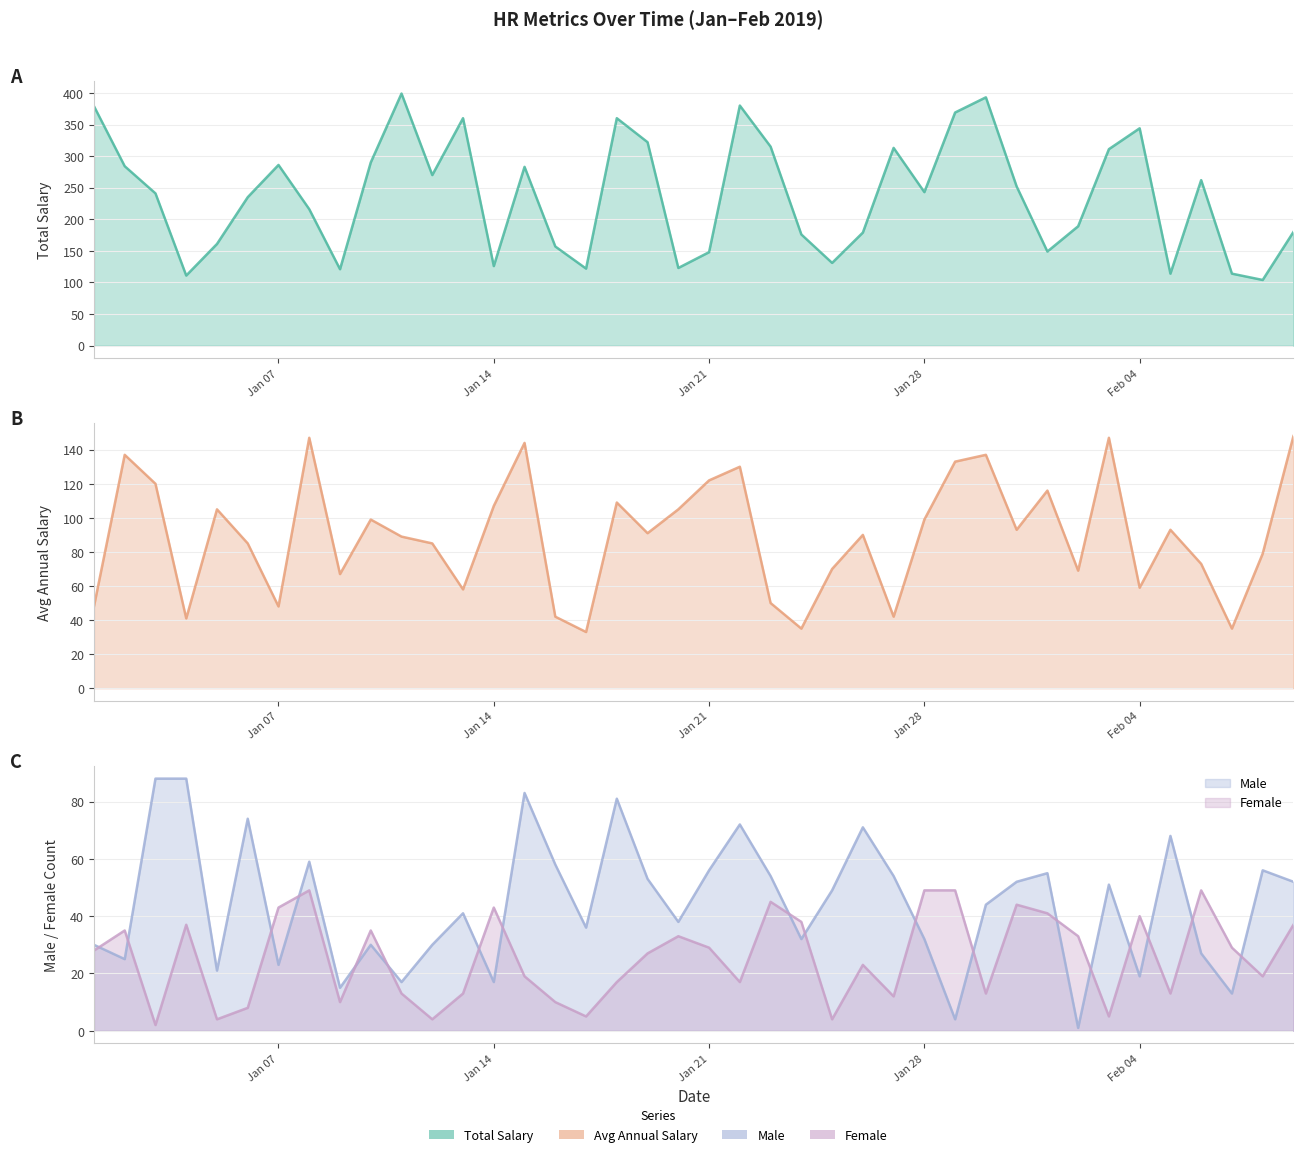

True or false: Total Salary and Female intersect in this chart.

False